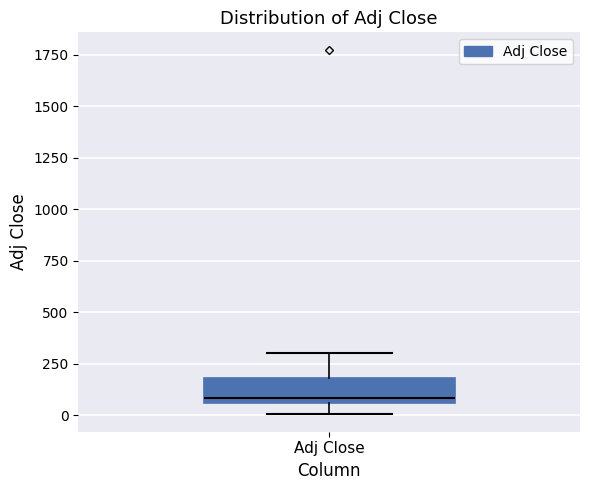

Read this box plot against the y-axis: the position of the median line, the range covered by the box, and the ends of both whiskers. The values are not printed on the chart, so give them approximately, as read against the axis.

median 100, box 50 to 200, whiskers 0 to 300